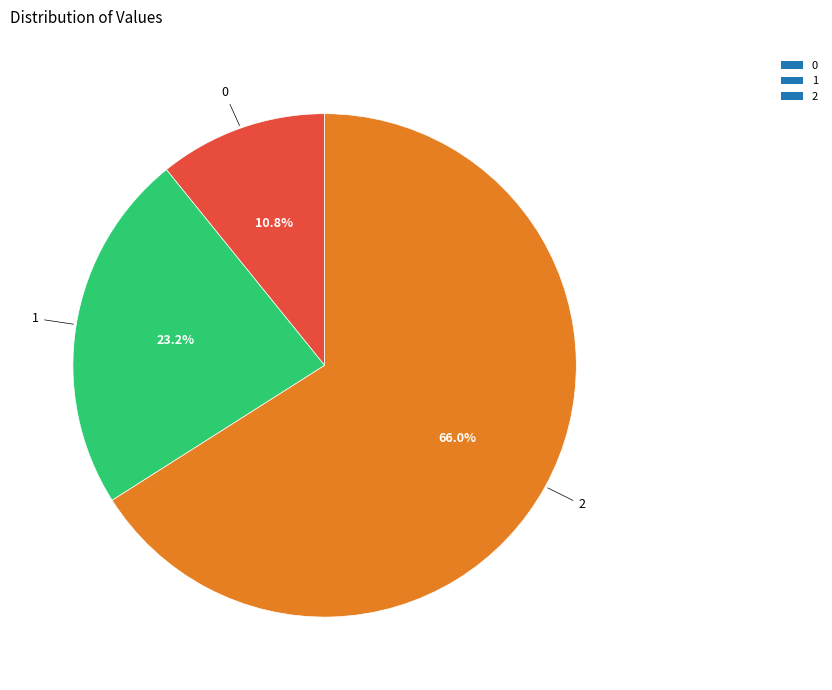

Approximately how many times larger is the value at 0 compared to 2?

0.2